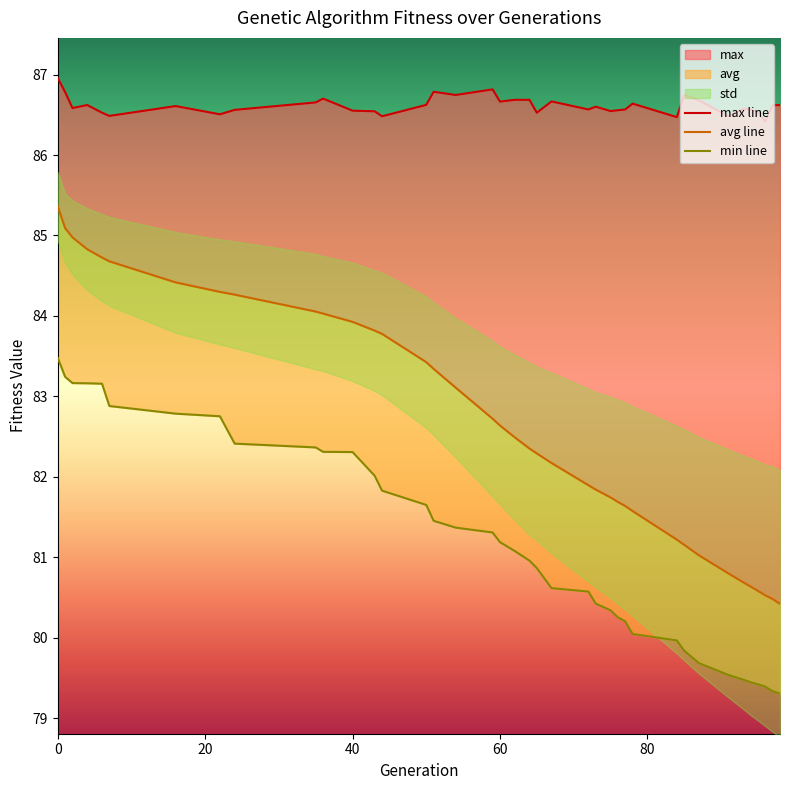

The value of avg at 77 is 111.5. True or false?

False